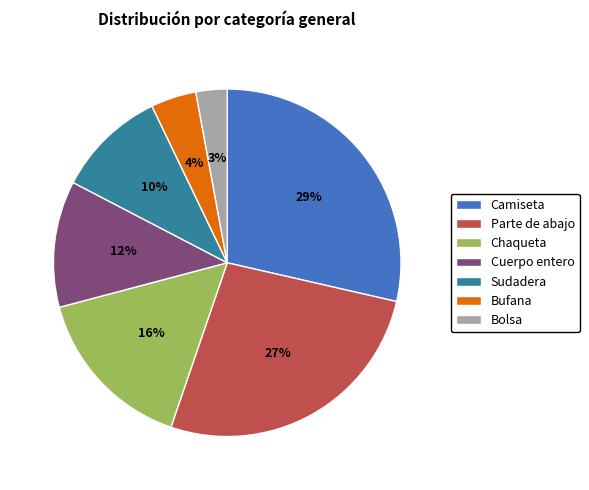

How many slices are in this pie chart?

7